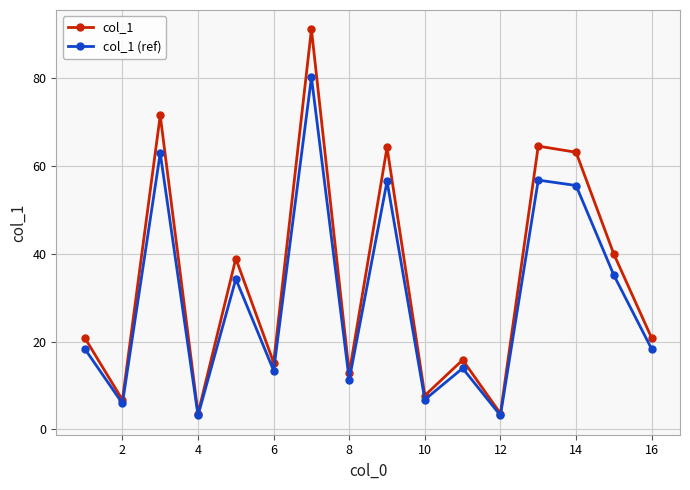

True or false: col_1 (ref) has more than 2 interior local peaks.

True